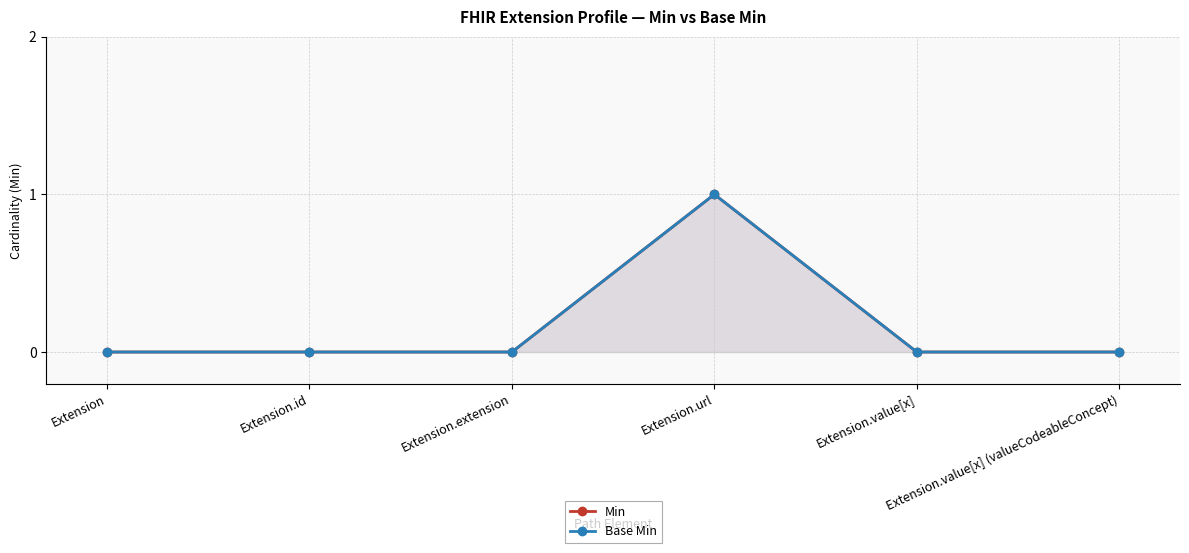

What position from the left is Extension.id?

2